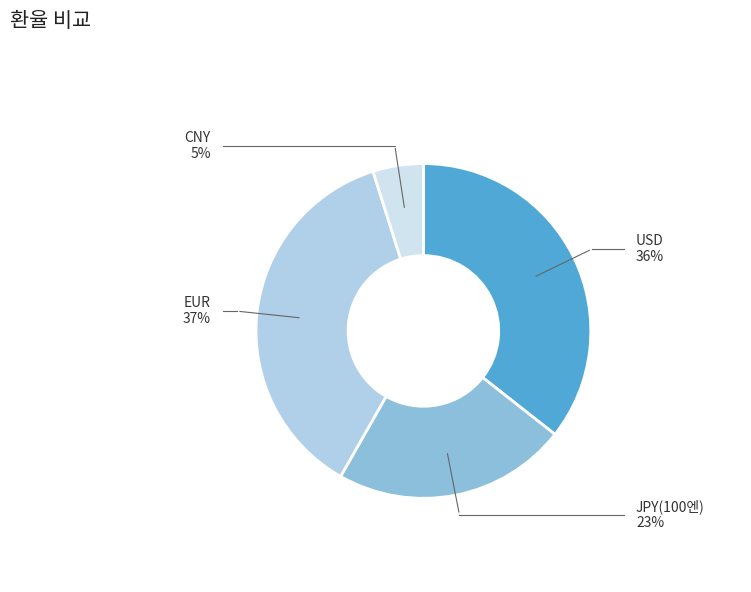

Rank the categories by value from highest to lowest.

EUR, USD, JPY(100엔), CNY